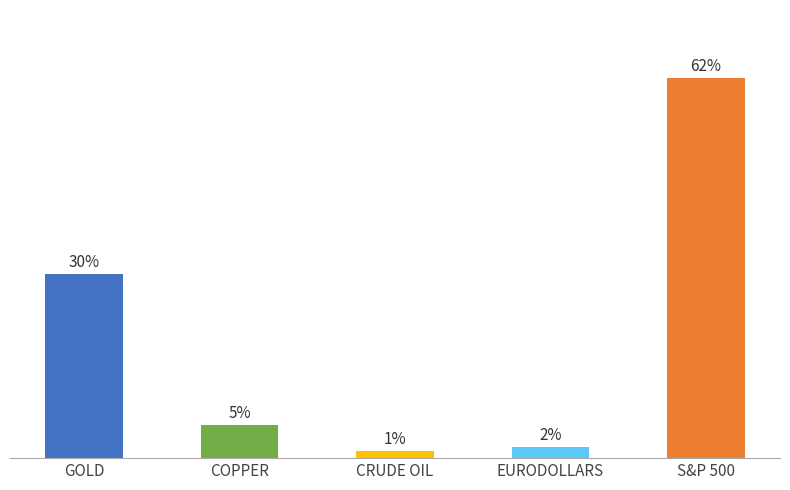

Are the bars horizontal?

No